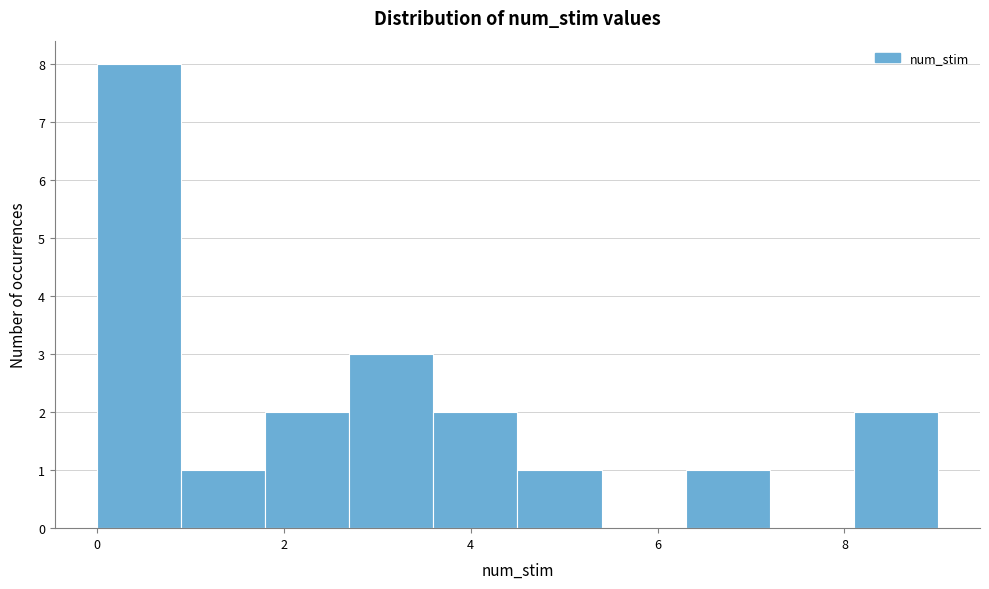

Reading left to right, list every bar in this chart as the range it spans on the x-axis followed by its height. Neither the bar edges nor the heights are printed on the chart, so give them approximately, as read against the axes.

0.0 to 0.9: 8
0.9 to 1.8: 1
1.8 to 2.7: 2
2.7 to 3.6: 3
3.6 to 4.5: 2
4.5 to 5.4: 1
5.4 to 6.3: 0
6.3 to 7.2: 1
7.2 to 8.1: 0
8.1 to 9.0: 2